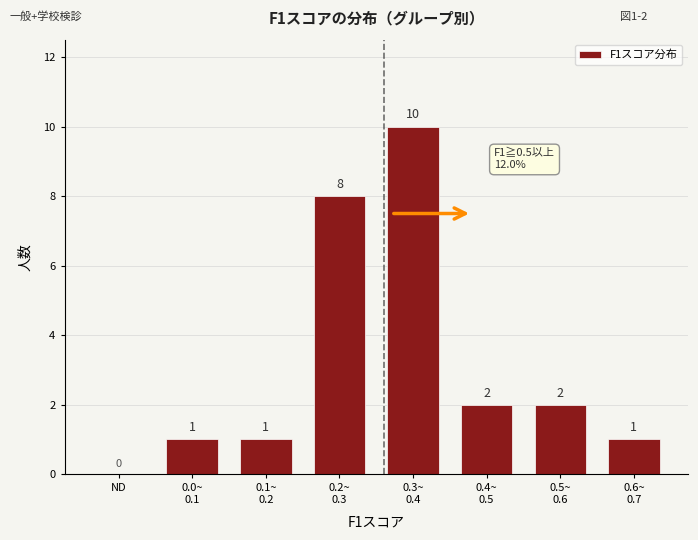

What is the greatest value displayed?

10